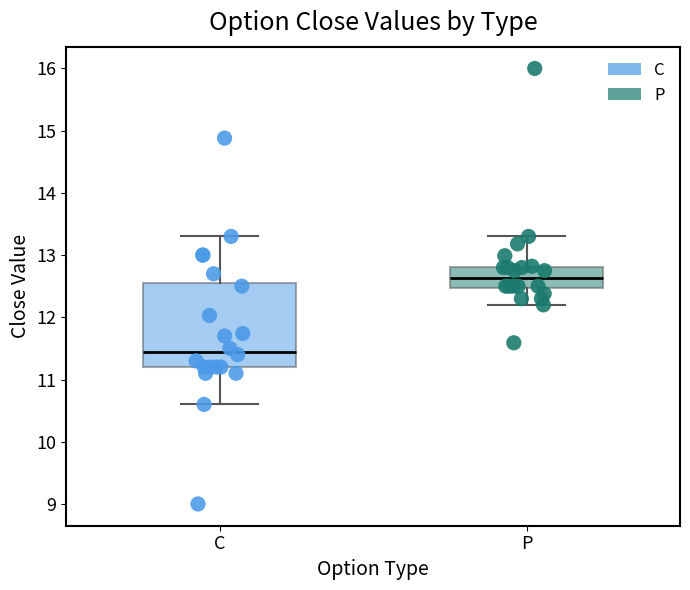

Reading left to right, transcribe this box plot: for each box, give where its median line is, the range the box spans, and where its two whiskers end, as read against the y-axis. The values are not printed on the chart, so give them approximately, as read against the axis.

C: median 11.5, box 11.2 to 12.6, whiskers 10.6 to 13.3
P: median 12.6, box 12.5 to 12.8, whiskers 12.2 to 13.3